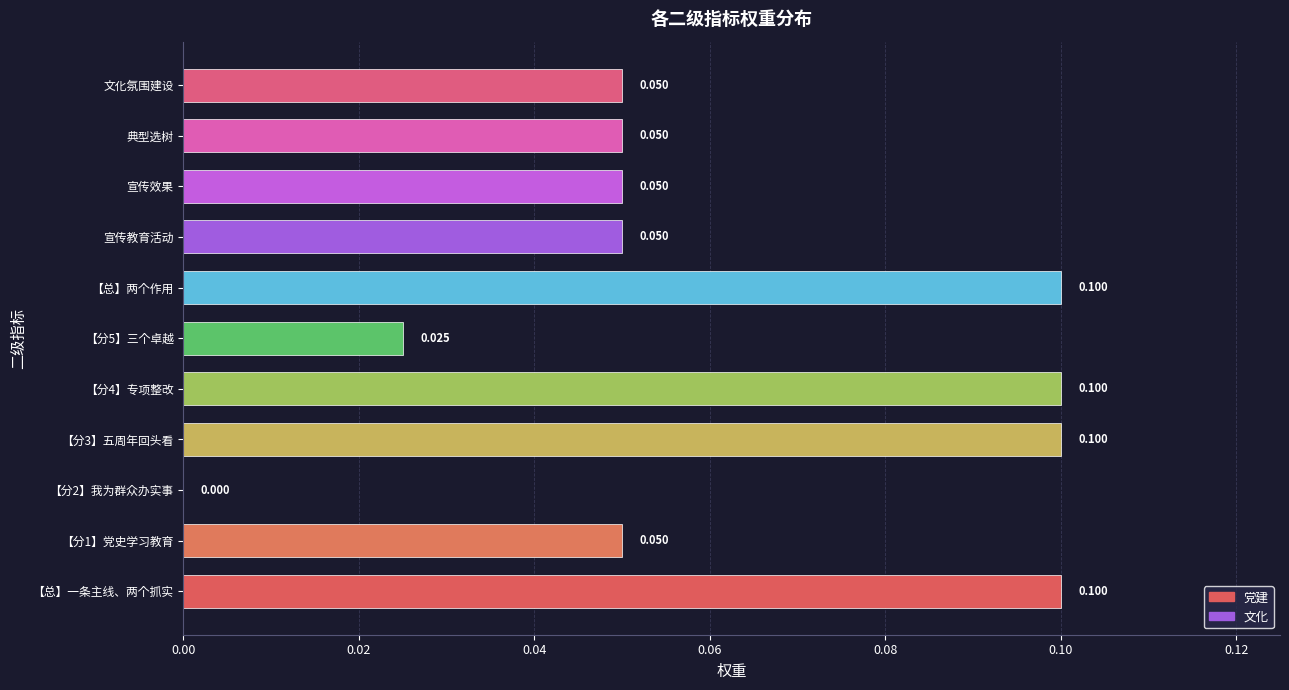

Which has a higher value, 【分2】我为群众办实事 or 【总】两个作用?

【总】两个作用